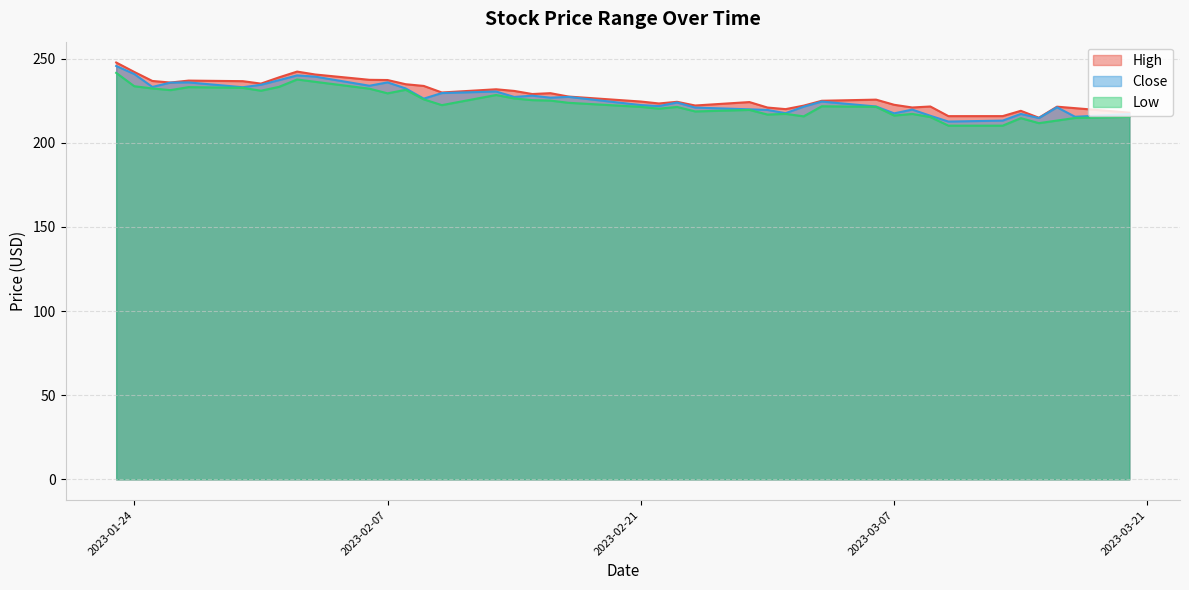

True or false: Close and Low cross at least once.

False